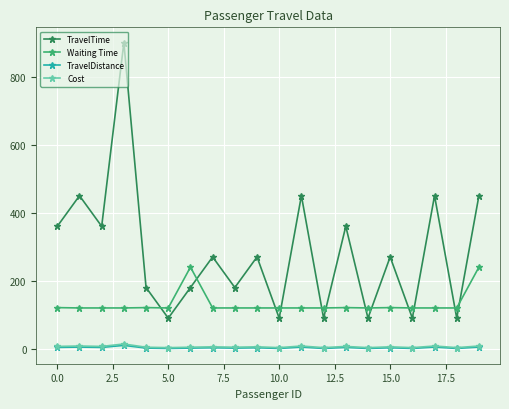

What is the greatest value displayed?

900.0